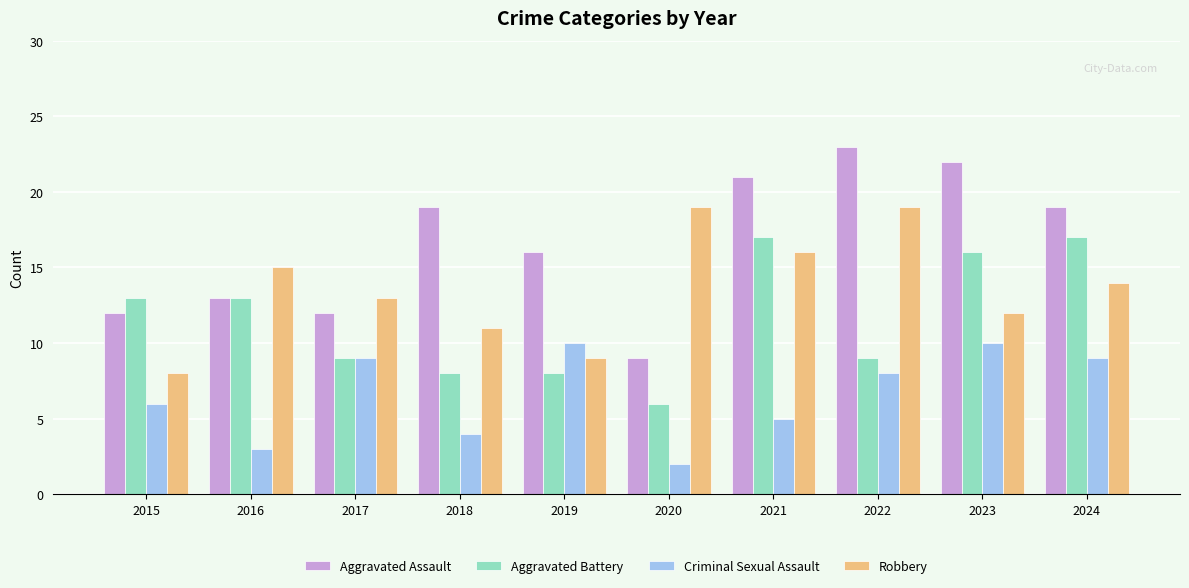

Rank the series at 2023 from highest to lowest value.

Aggravated Assault, Aggravated Battery, Robbery, Criminal Sexual Assault